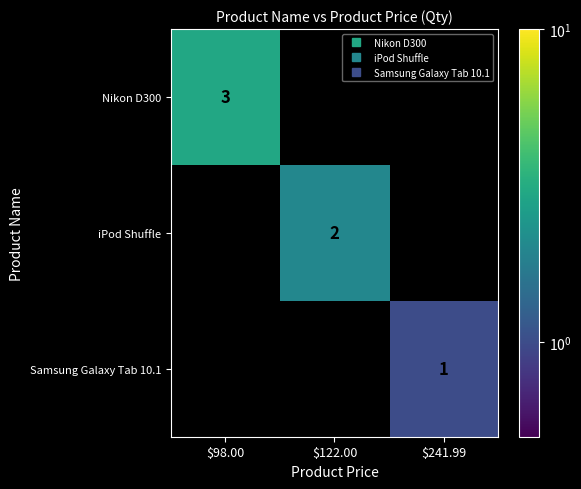

How many positive values does the Nikon D300 series have?

1